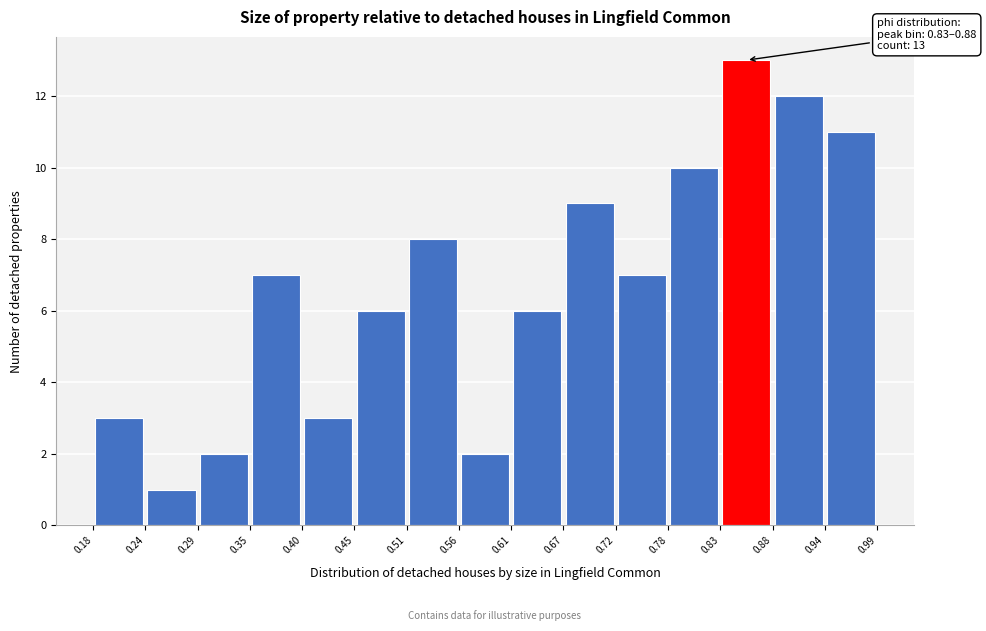

Over which range of the x-axis is the bar tallest?

0.83 to 0.88